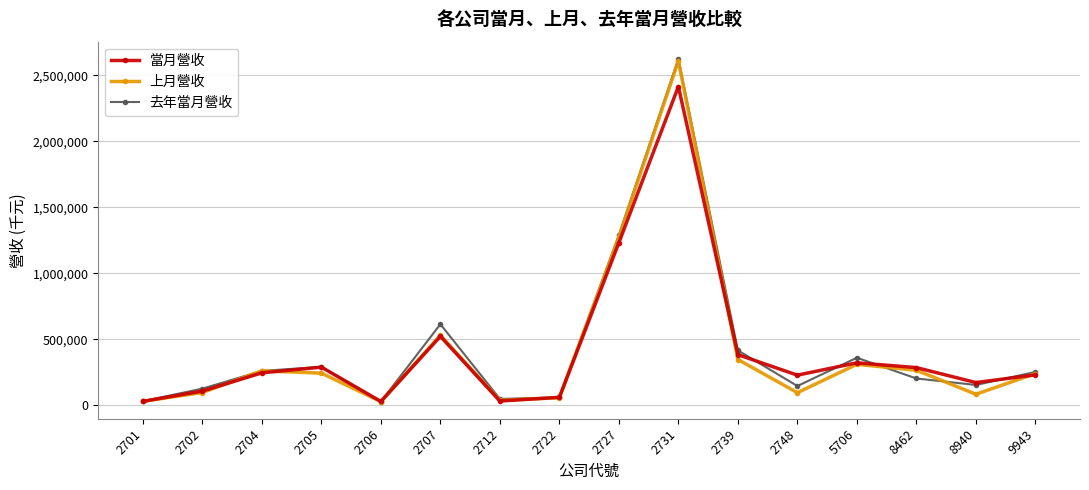

At which category is the sum across all series the highest?

2731